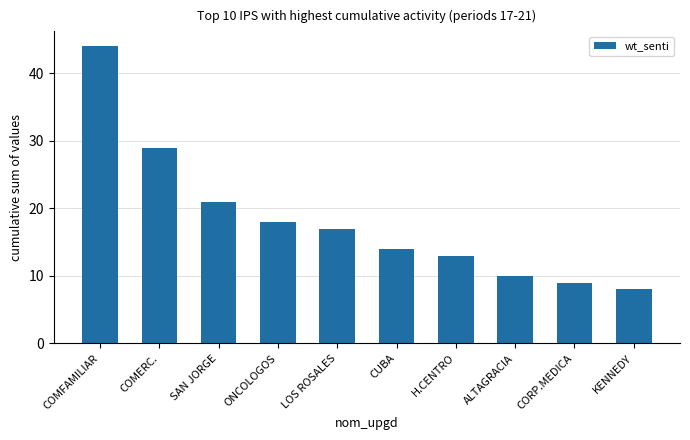

Approximately how many times larger is the value at ALTAGRACIA compared to ONCOLOGOS?

0.6